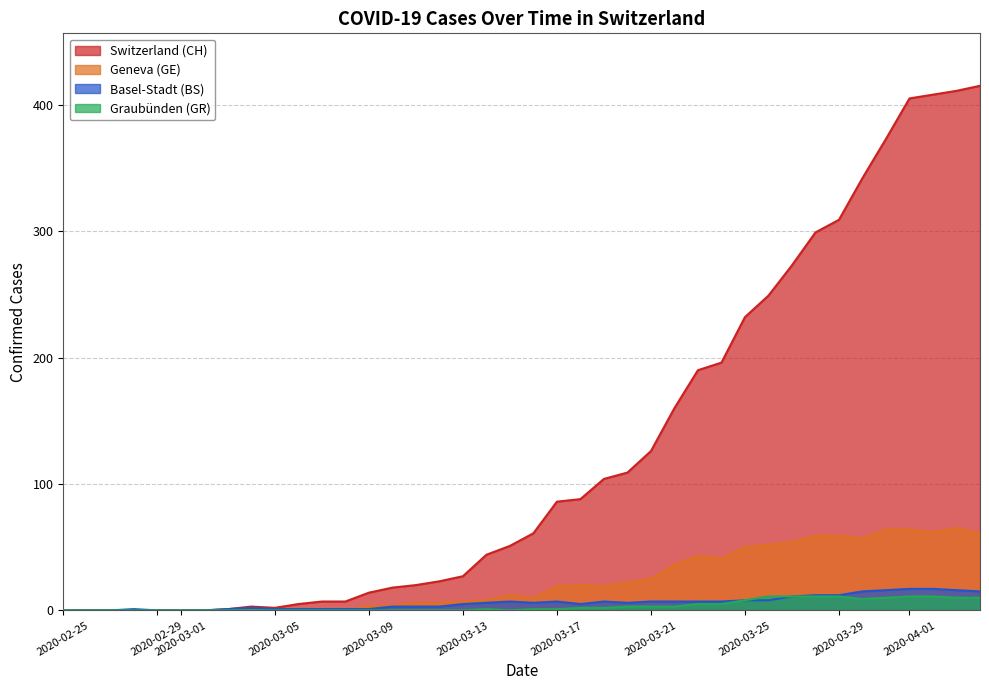

At how many categories does at least one series exceed 161?

13